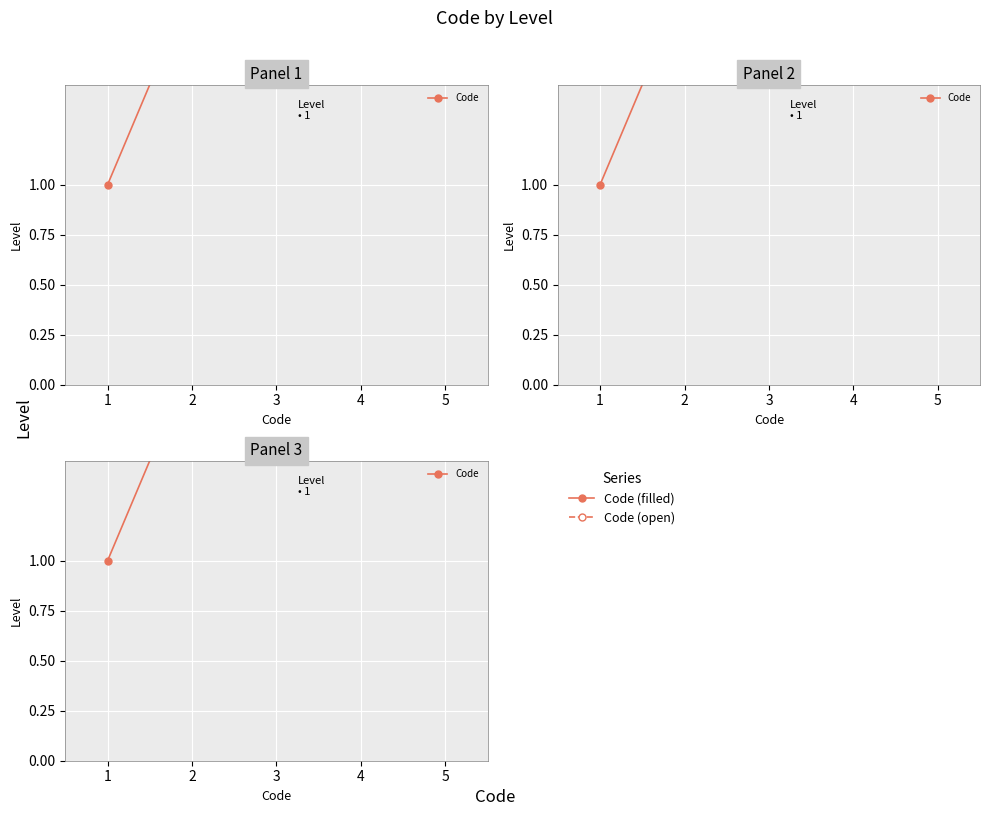

Reading left to right, extract all data points from this chart.

1=1	2=2	3=3	4=4	5=5